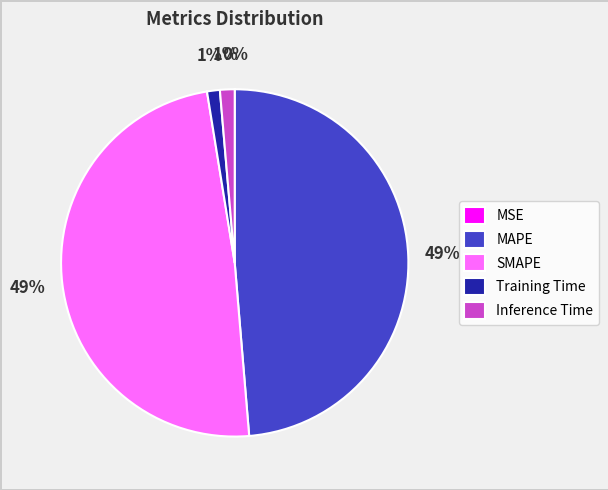

Is it true that SMAPE is 49% of the pie?

True